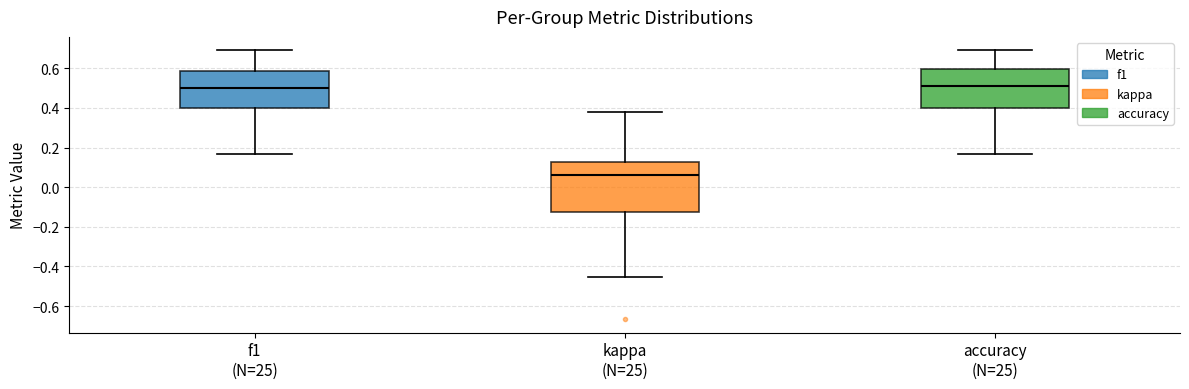

Comparing the boxes themselves (not the whiskers), which one is the tallest?

kappa (N=25)